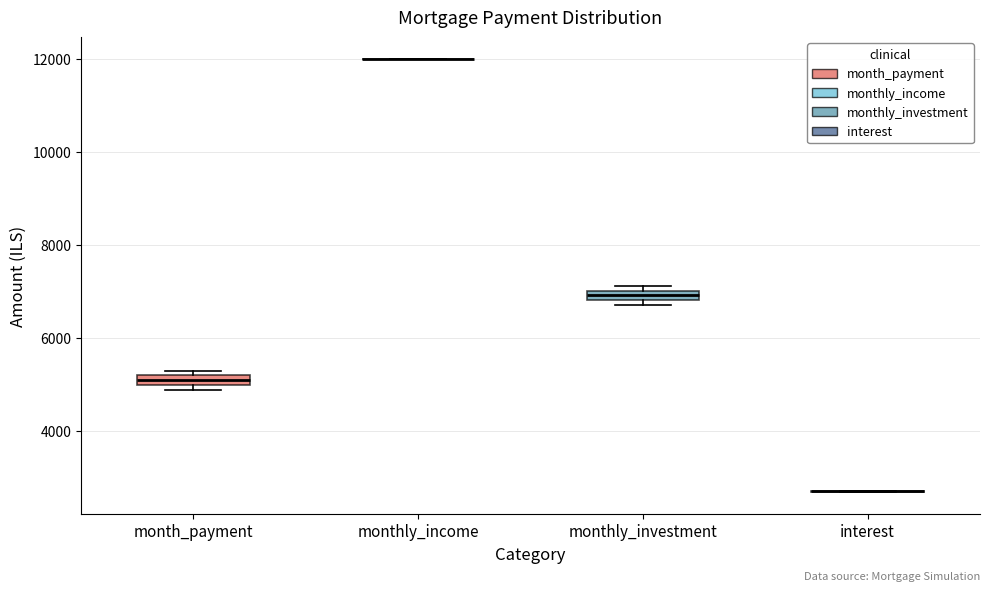

Where is the upper edge of the box for month_payment on the y-axis? The values are not printed on the chart, so give them approximately, as read against the axis.

5200